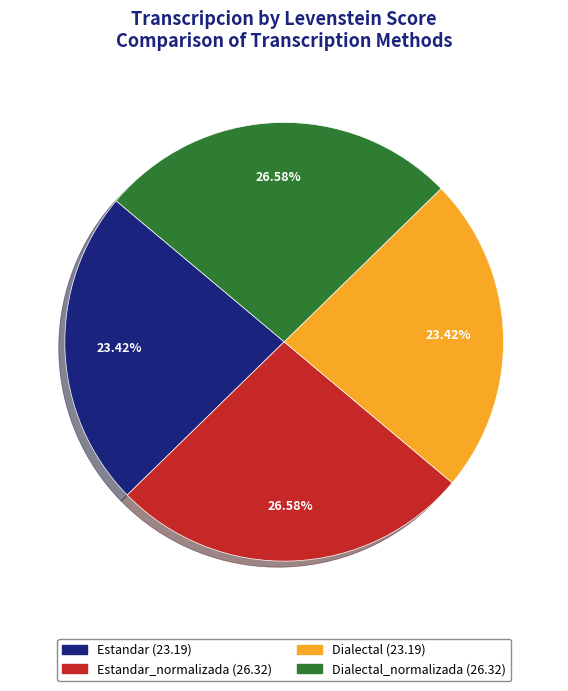

Does any single category account for the majority?

No